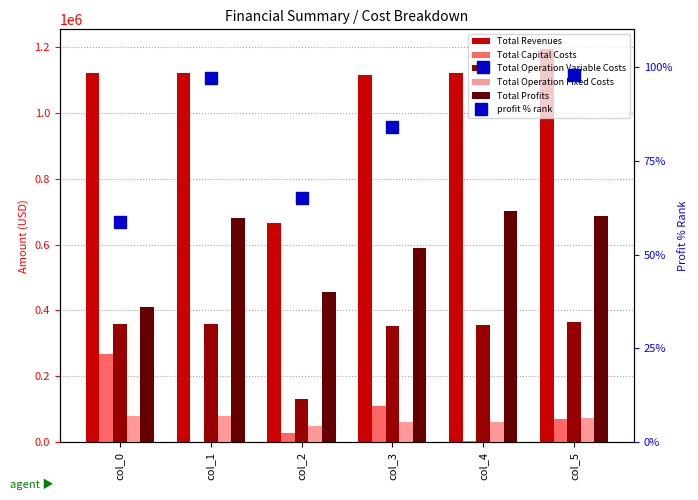

Reading right to left, list all the values displayed in this chart.

Total Revenues: 1194313.1	1120887.9	1113975.5	666757.8	1120511.9	1120511.9
Total Capital Costs: 70144.0	2304.0	111200.0	28000.0	0.0	269280.0
Total Operation Variable Costs: 363662.3	354499.6	351389.1	131875.8	358508.5	359640.2
Total Operation Fixed Costs: 73491.4	61429.7	61140.0	49454.4	80139.6	80139.6
Total Profits: 687015.4	702654.6	590246.4	457427.6	681863.9	411452.1
profit % rank: 97.8	100.0	84.0	65.1	97.0	58.6